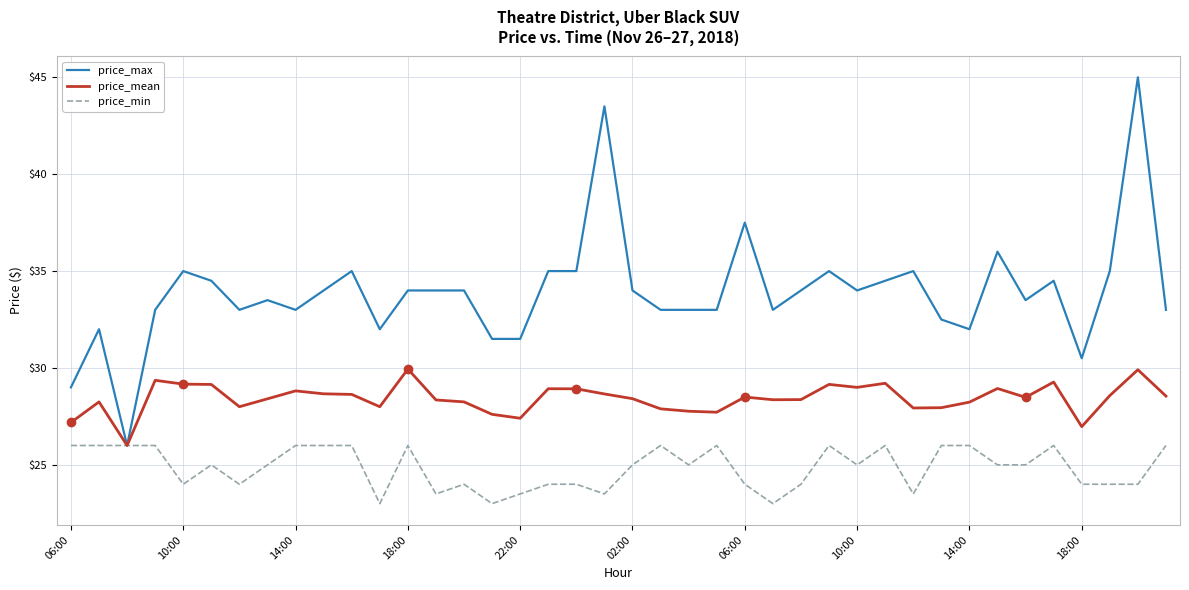

Which series has the largest total across all categories?

price_max